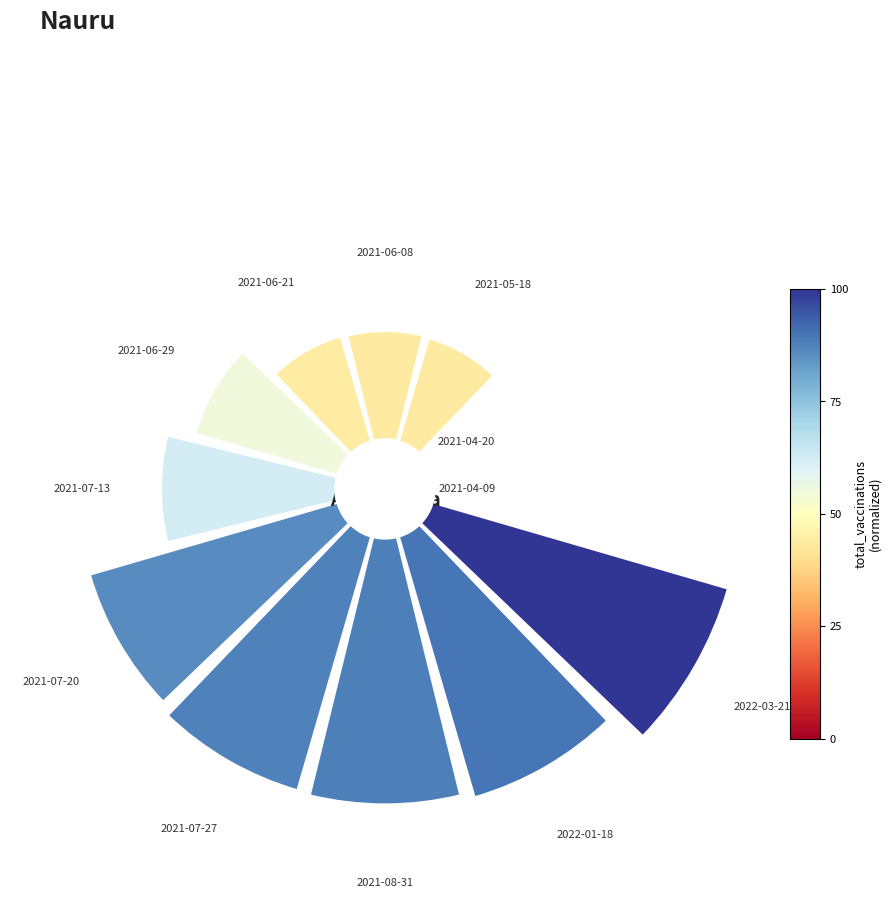

True or false: 10 accounts for 3% of the total.

False